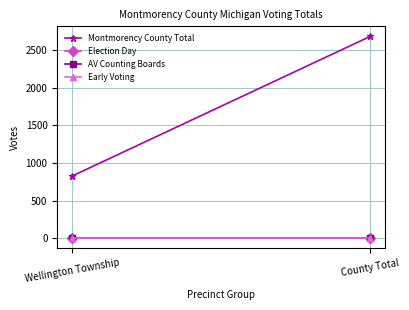

True or false: Montmorency County Total has a value of 826 at Wellington Township.

True